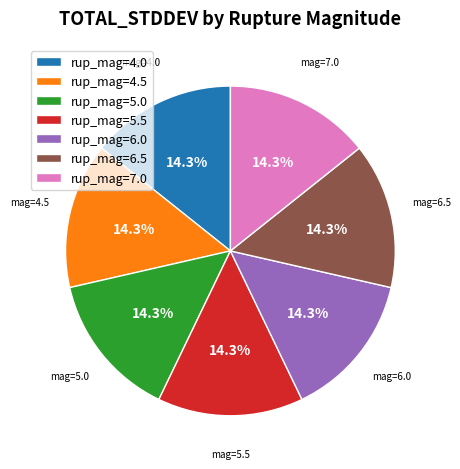

Is there any slice that represents more than half of the pie?

No